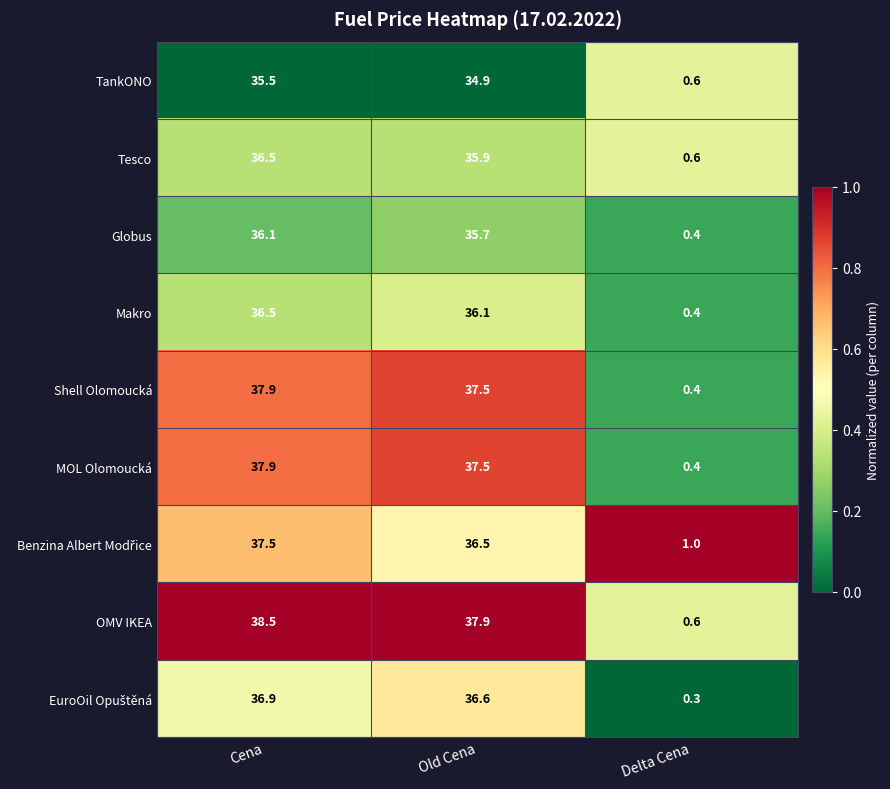

List the labels in order of Shell Olomoucká value, largest first.

Cena, Old Cena, Delta Cena